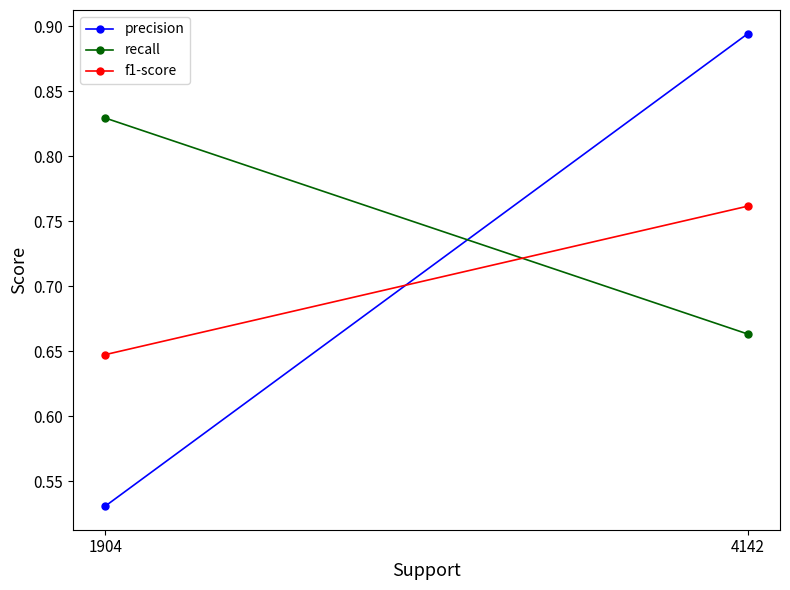

Count the recall values in the range 0 to 1.

2